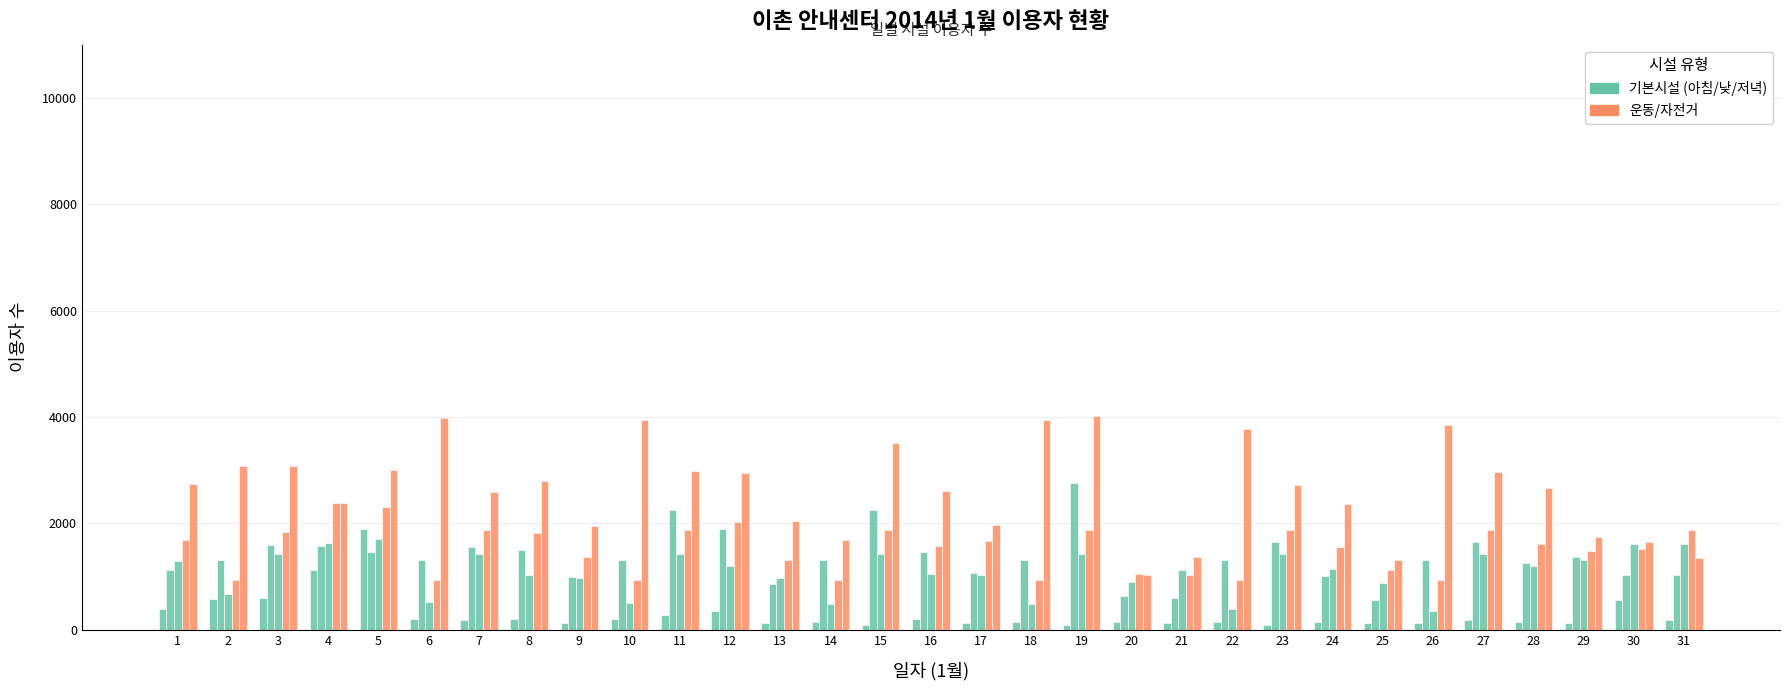

Are the bars grouped side by side (vs. stacked)?

Yes